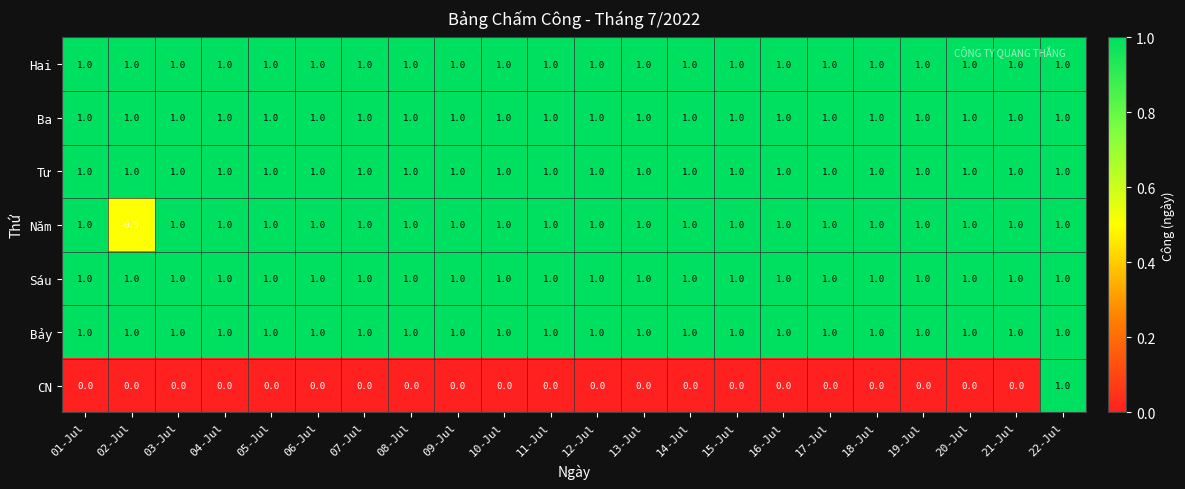

Which series has the widest spread of values?

CN